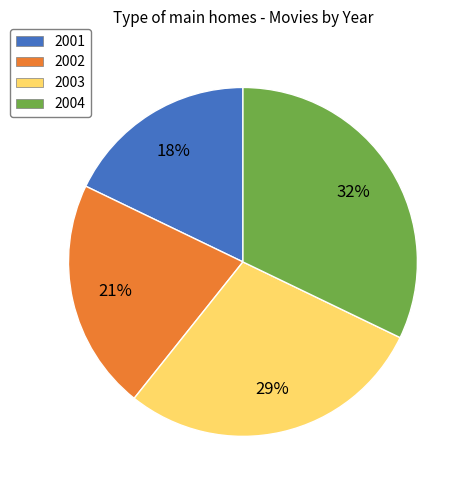

Combined, do 2004 and 2002 account for over 50%?

Yes